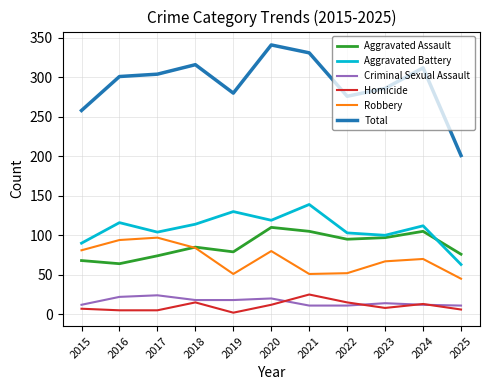

What is the approximate value of Aggravated Assault at 2017?

74